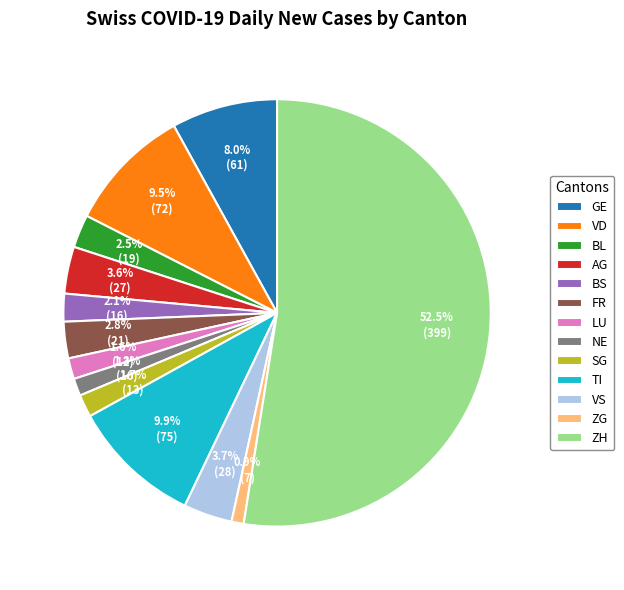

Is there a majority slice in this chart?

Yes